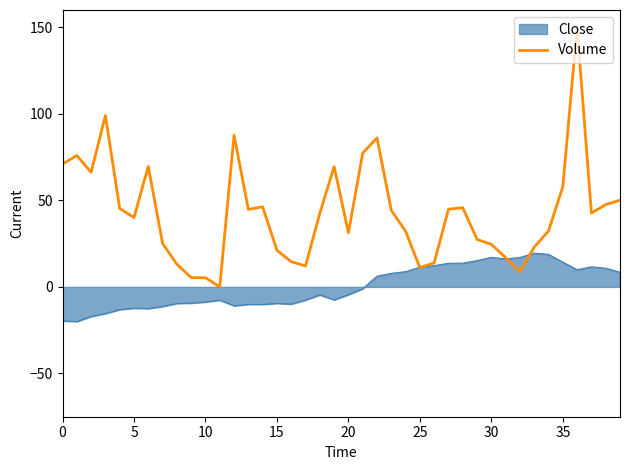

List the series in order of their peak value, lowest first.

Close, Volume